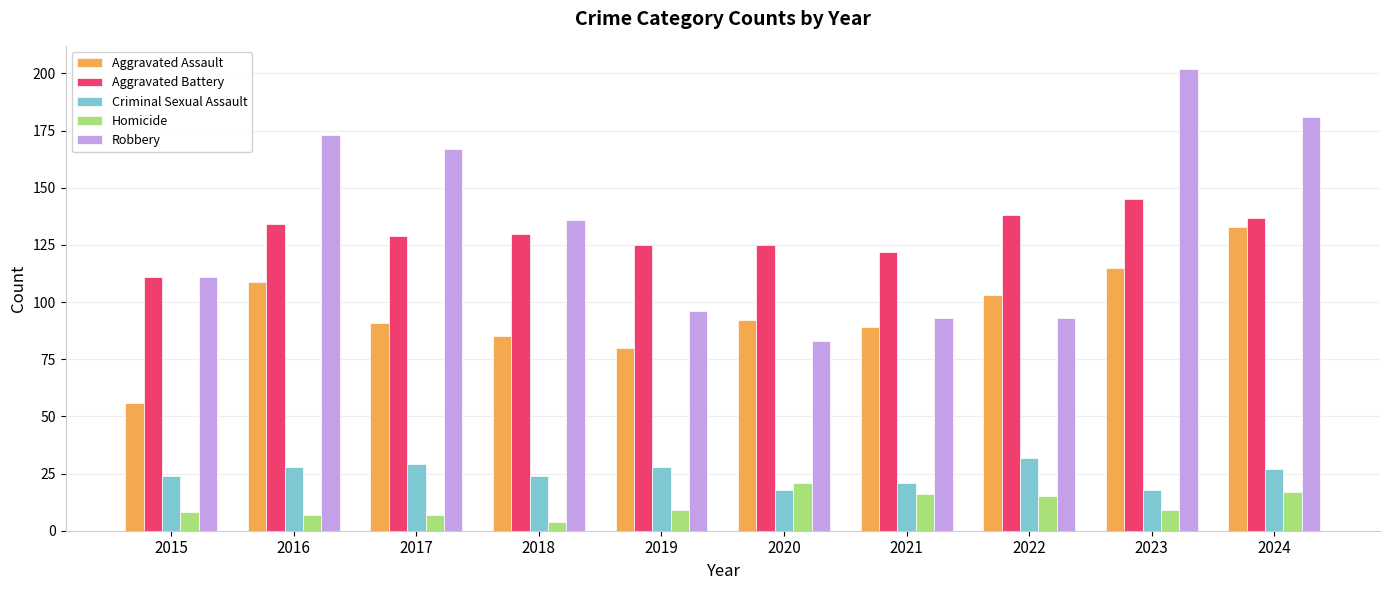

The value of Criminal Sexual Assault at 2020 is 7. True or false?

False